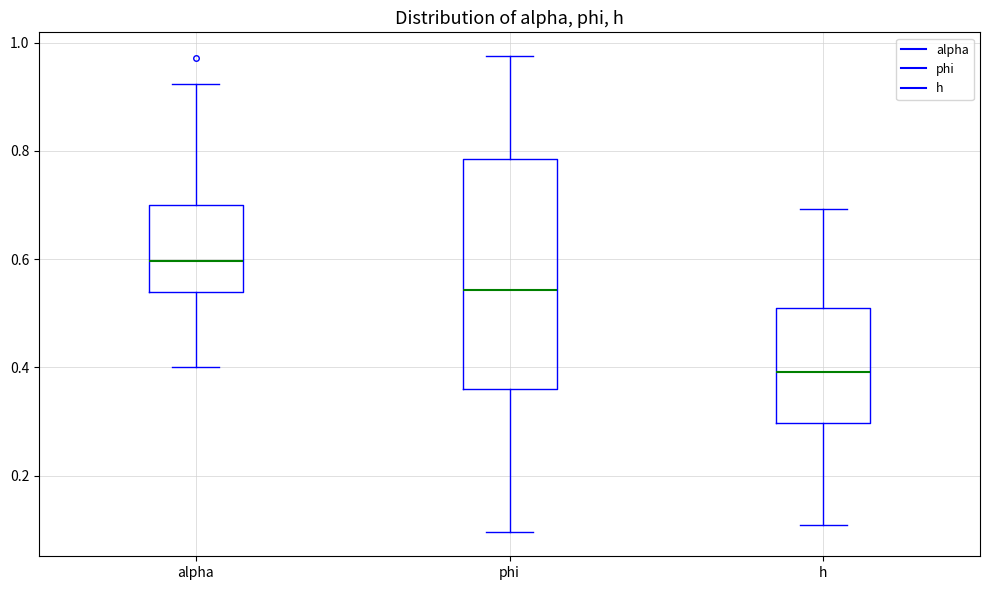

Reading left to right, read every box against the y-axis: the position of its median line, the range the box covers, and the ends of its whiskers. The values are not printed on the chart, so give them approximately, as read against the axis.

alpha: median 0.60, box 0.54 to 0.70, whiskers 0.40 to 0.92
phi: median 0.54, box 0.36 to 0.78, whiskers 0.10 to 0.98
h: median 0.40, box 0.30 to 0.50, whiskers 0.10 to 0.70